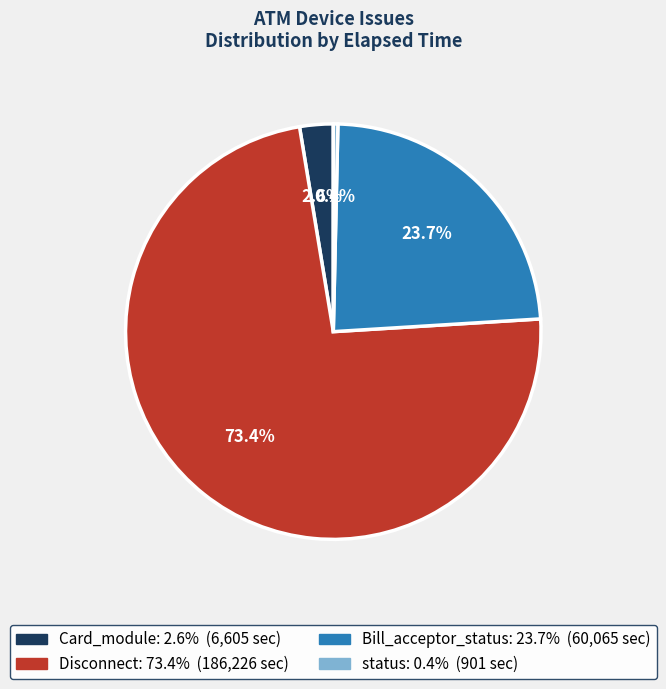

Is there a majority slice in this chart?

Yes